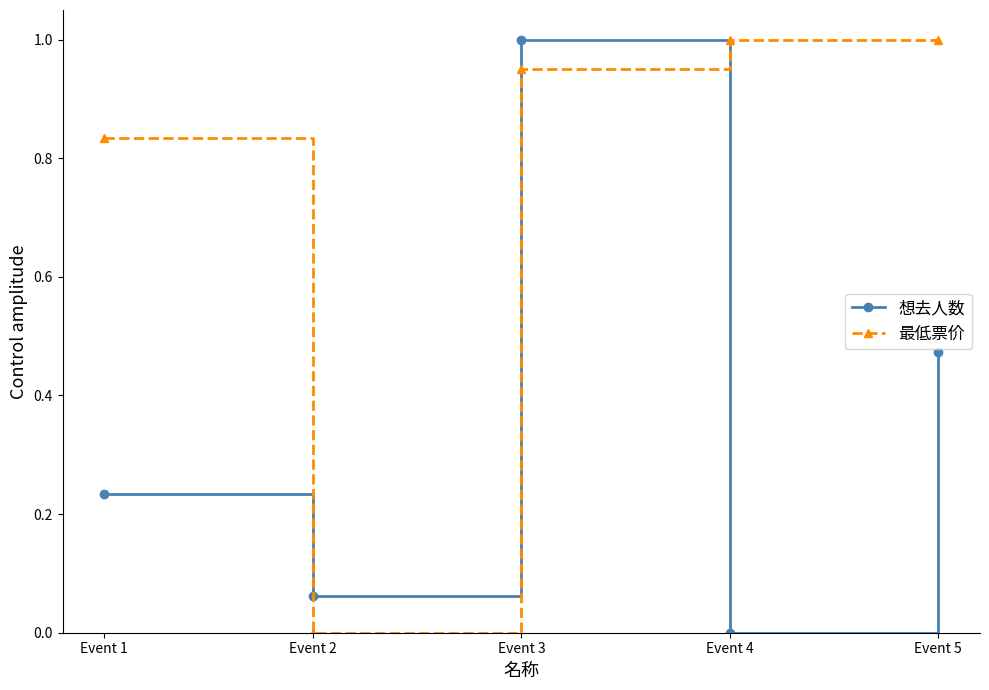

Between which two adjacent categories do 想去人数 and 最低票价 first intersect?

Event 1 and Event 2